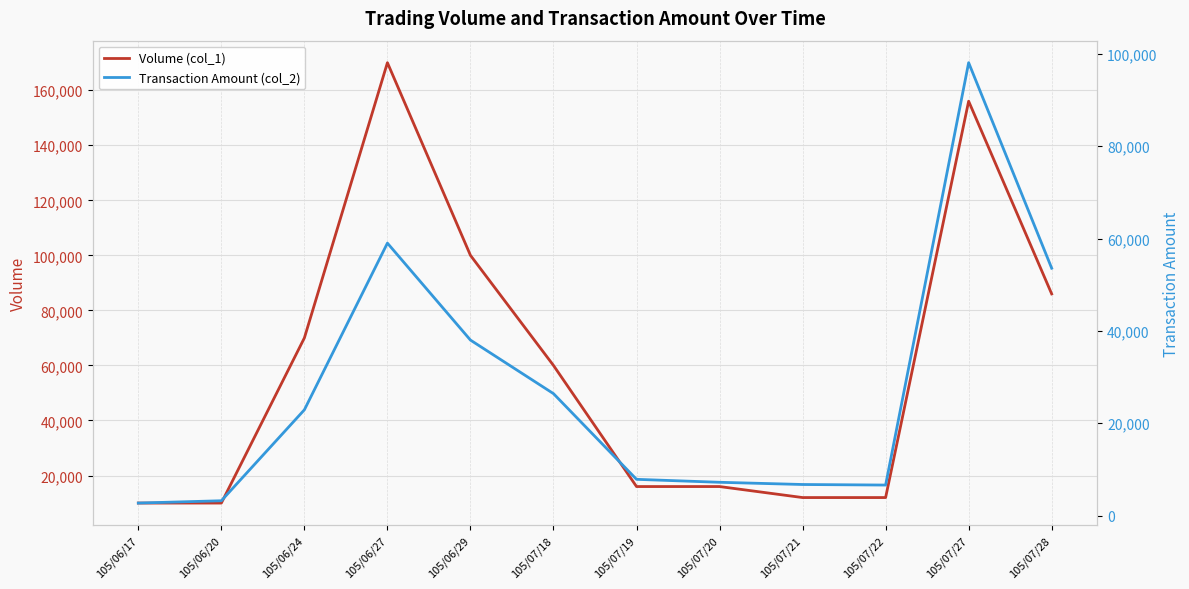

Is the value of Transaction Amount (col_2) at 105/07/20 greater than the value of Volume (col_1) at 105/06/29?

No